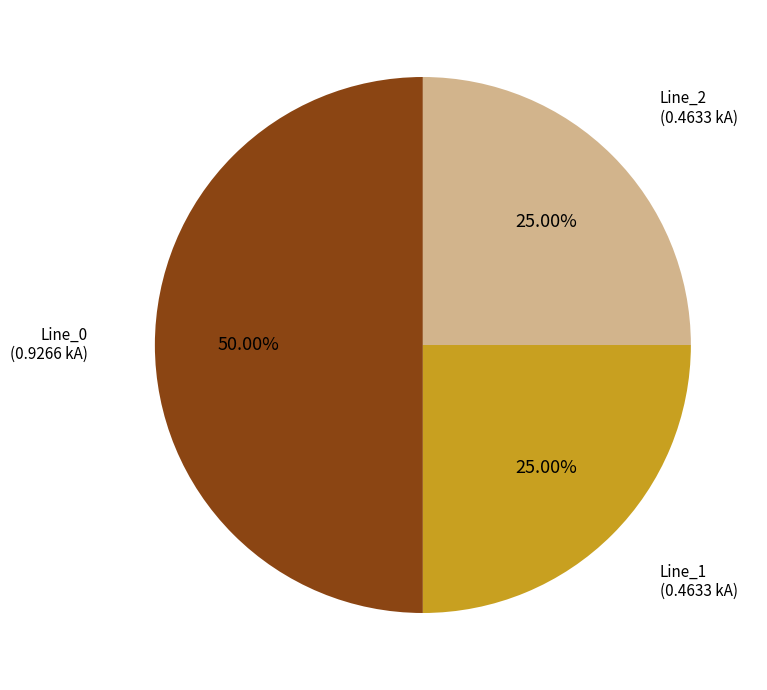

True or false: Line_2 accounts for 25% of the total.

True